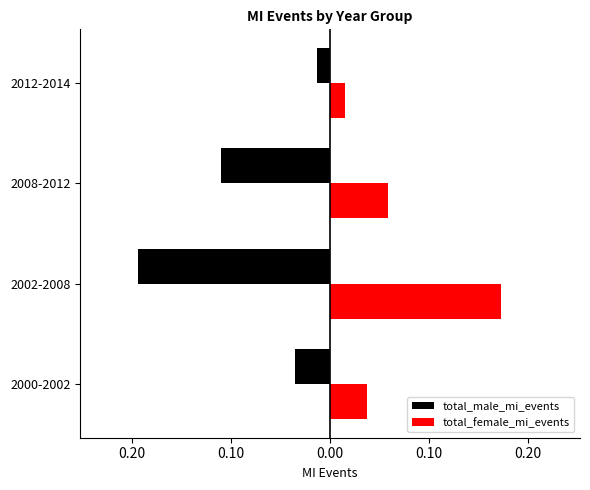

How many bars are there in each group?

2